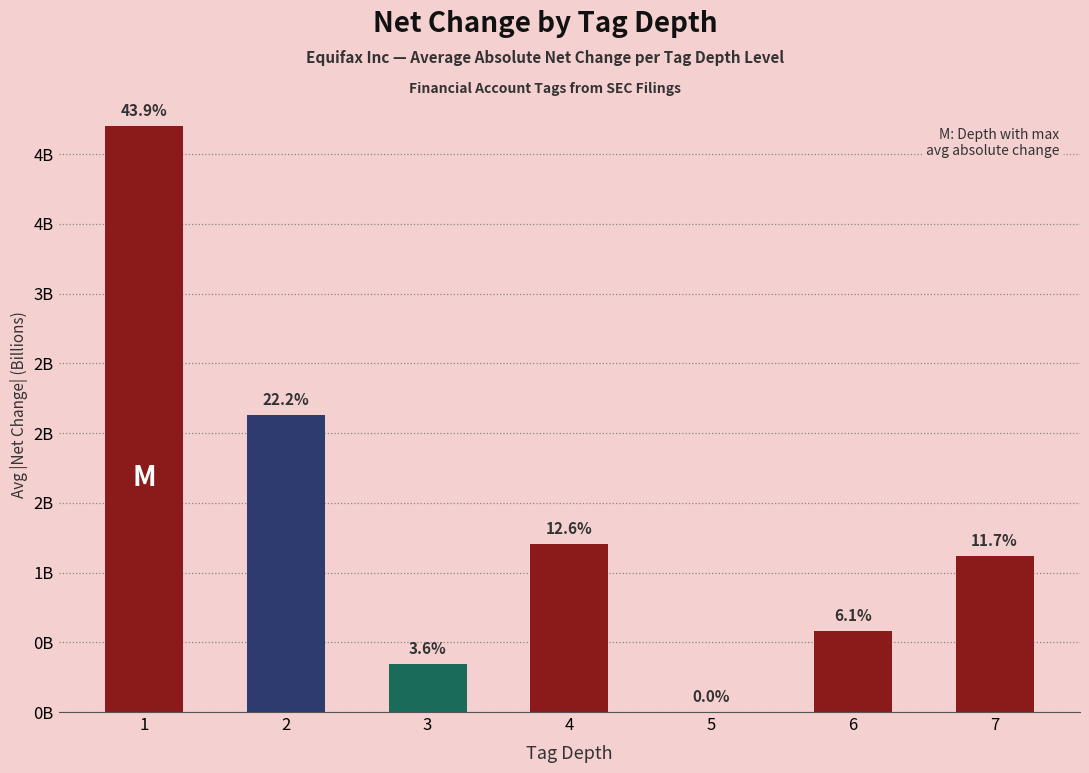

Reading left to right, transcribe all the data shown in this chart.

4.2	2.1	0.3	1.2	0.0	0.6	1.1